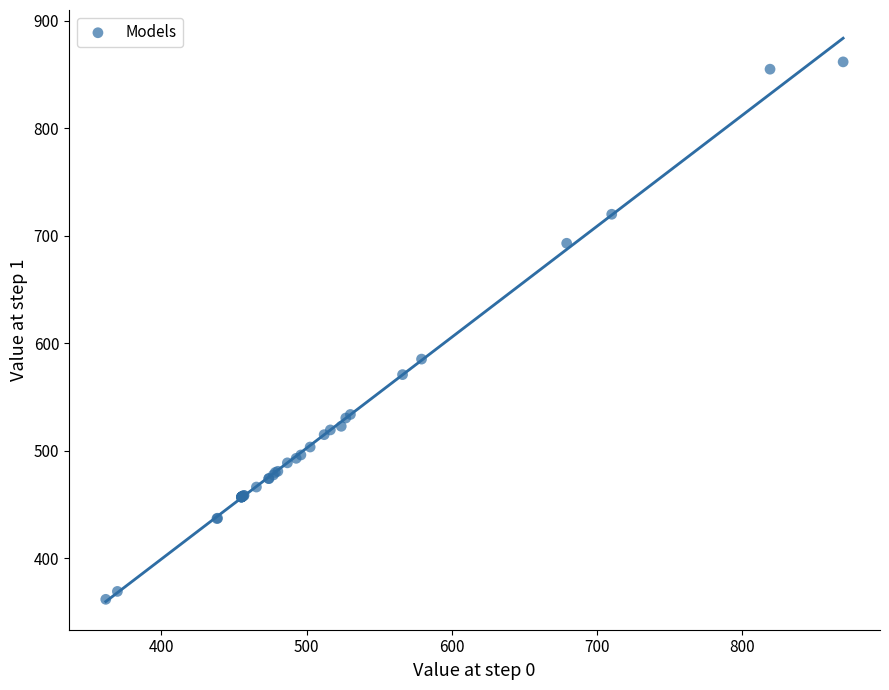

What Y value in the scatter plot is closest to 611?

585.2